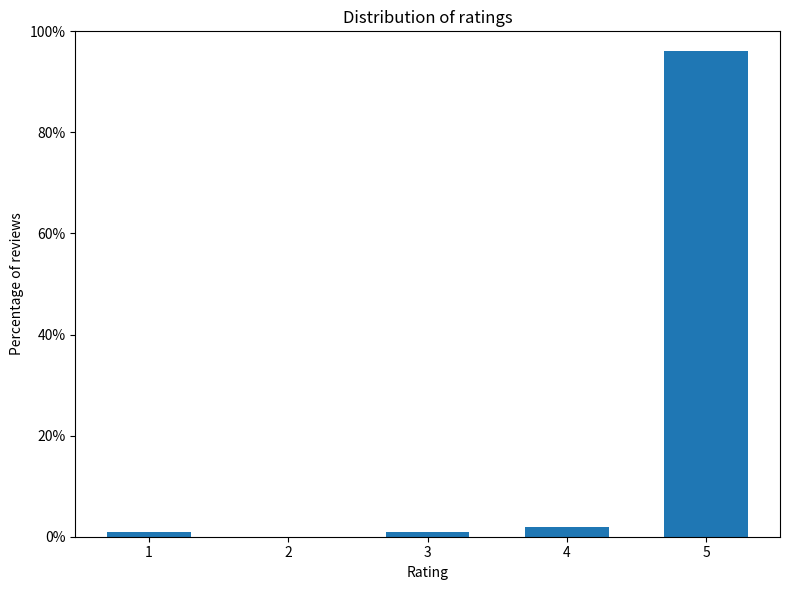

Reading left to right, list all the values displayed in this chart.

1=1.0	2=0.0	3=1.0	4=2.0	5=96.0